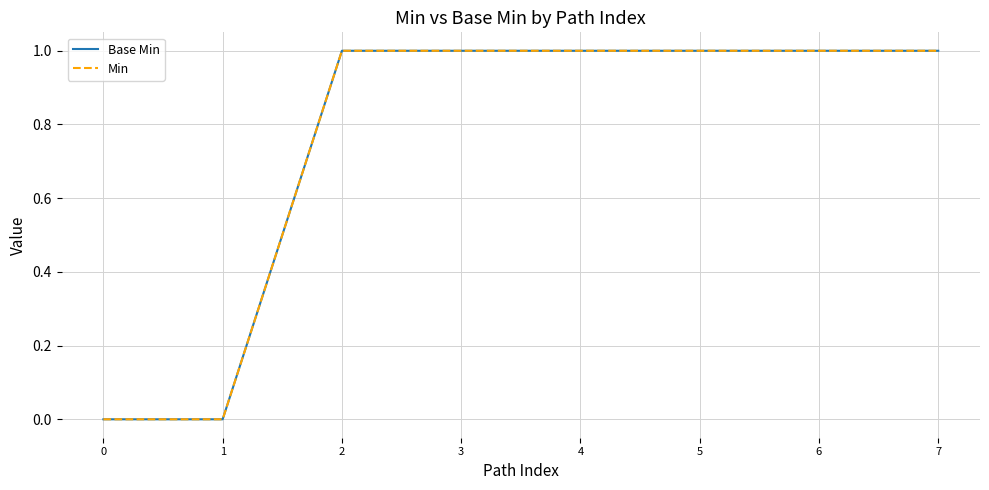

How many lines are shown in the chart?

2